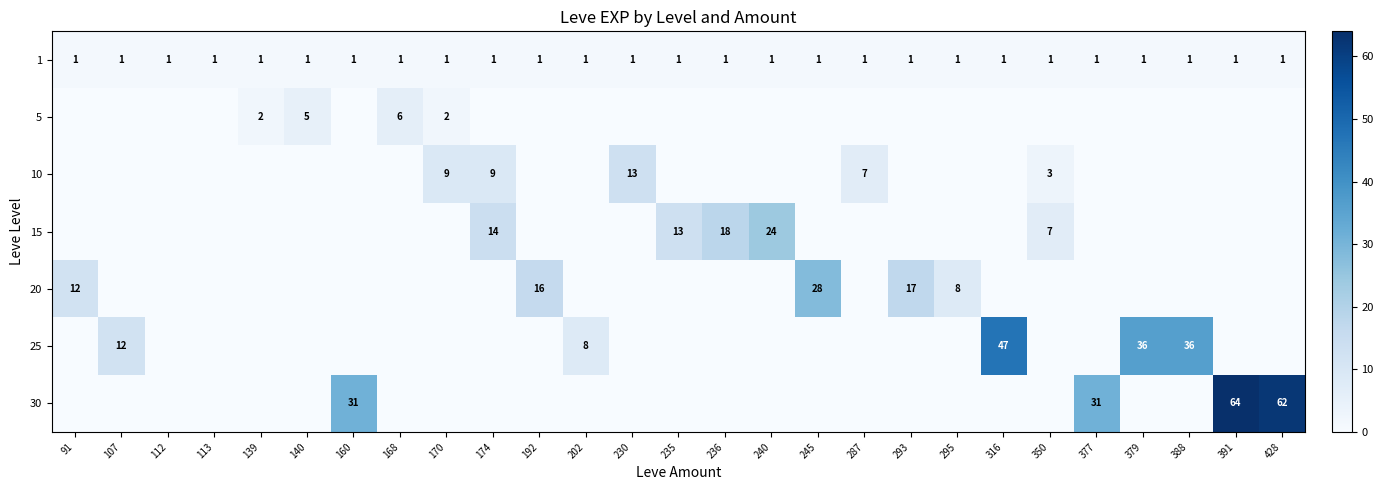

What is the spread (max minus min) of values at 112?

1